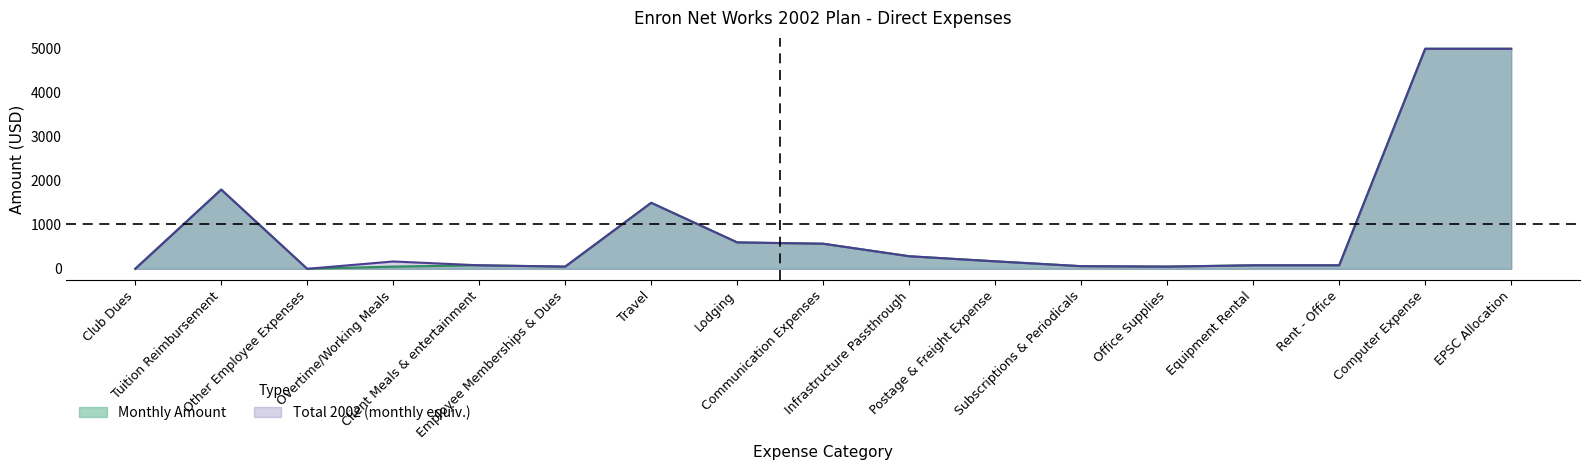

The Monthly Amount series shows 1133.5 at Tuition Reimbursement. True or false?

False